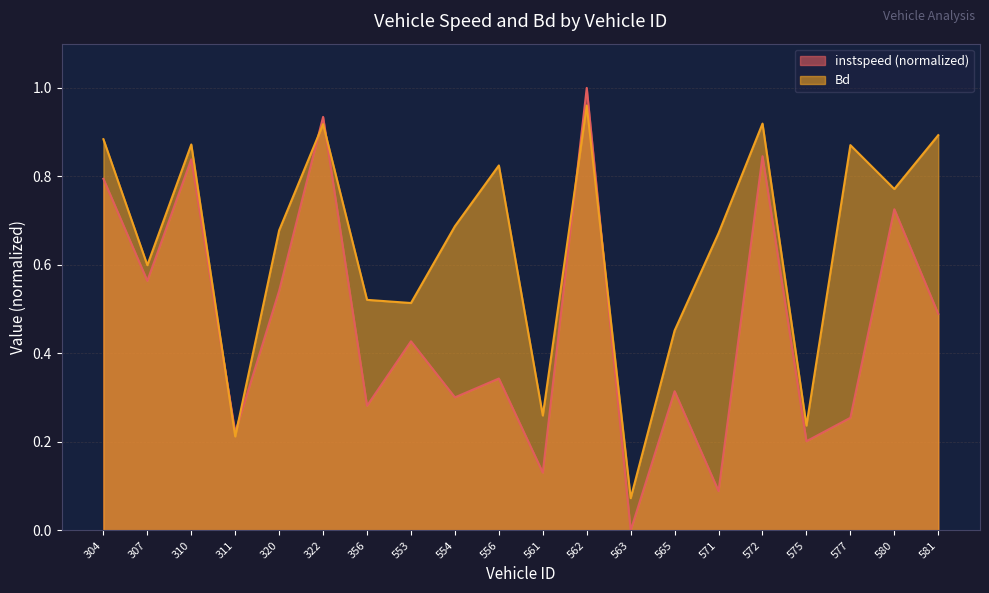

Rank the categories by instspeed value from lowest to highest.

563.0, 571.0, 561.0, 575.0, 311.0, 577.0, 356.0, 554.0, 565.0, 556.0, 553.0, 581.0, 320.0, 307.0, 580.0, 304.0, 310.0, 572.0, 322.0, 562.0